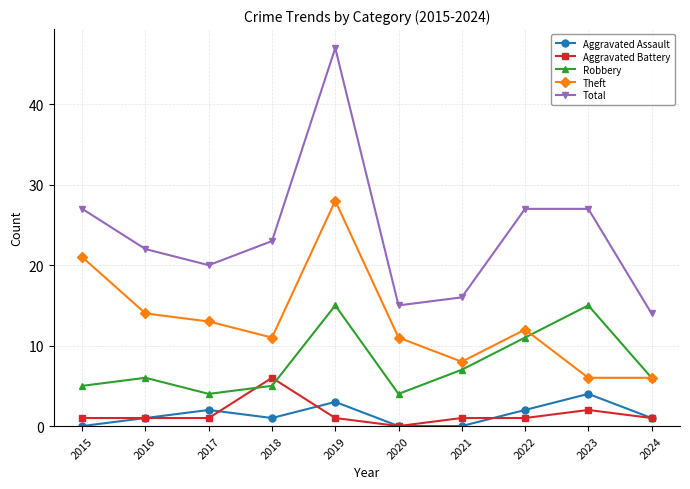

What are all the series names shown in the legend?

Aggravated Assault, Aggravated Battery, Robbery, Theft, Total